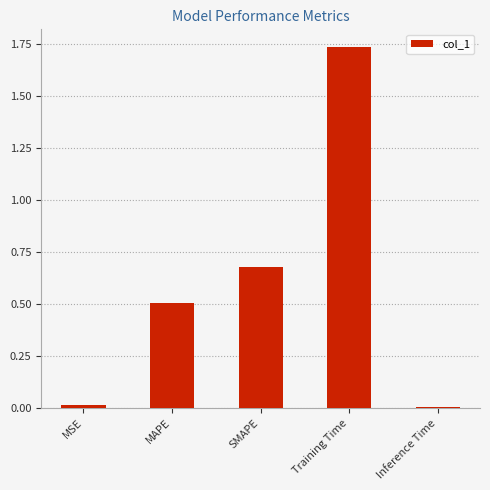

Approximately how many times larger is the value at SMAPE compared to Training Time?

0.4